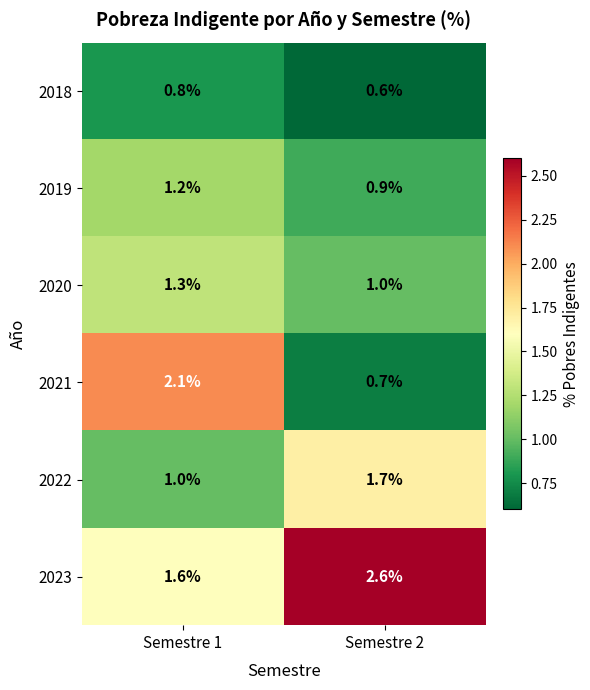

What is the total value across all series at Semestre 2?

7.5